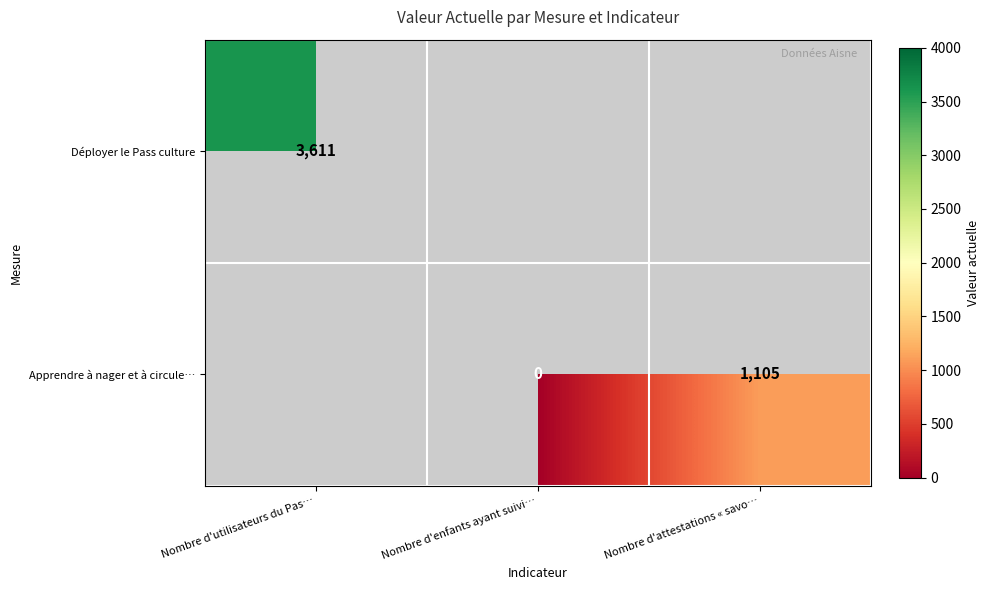

Count the number of data series in this chart.

2